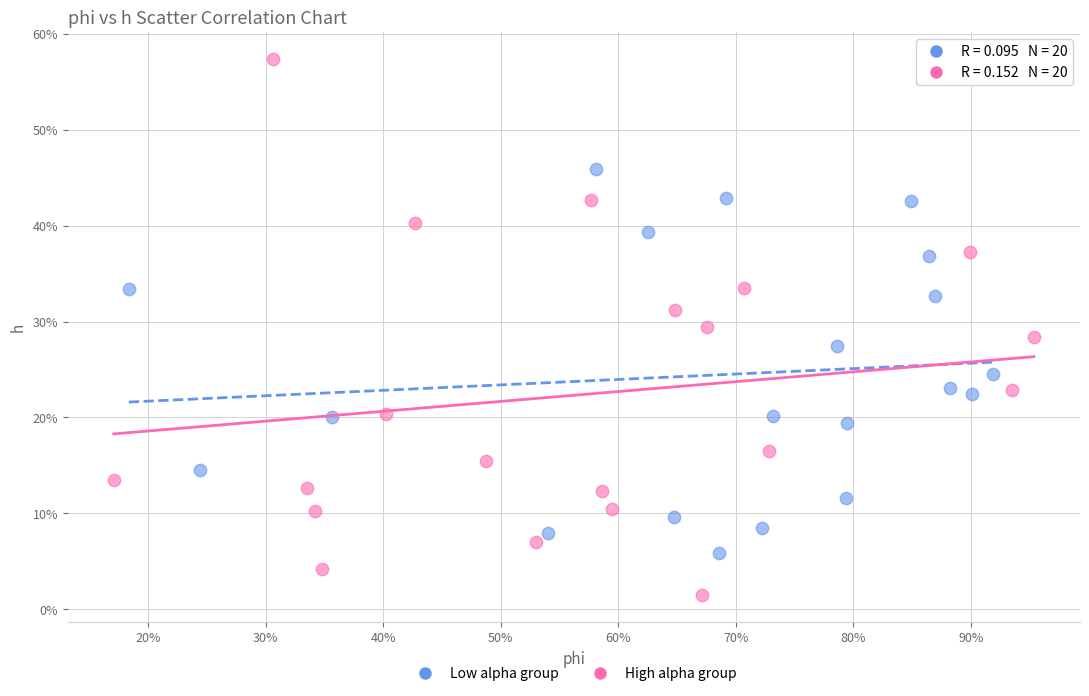

What are all the series names shown in the legend?

Low alpha group, High alpha group